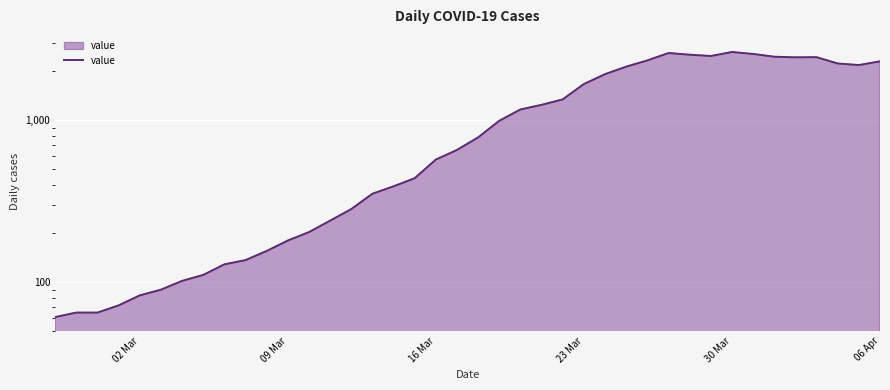

True or false: there are more than 2 points higher than both neighbors.

True